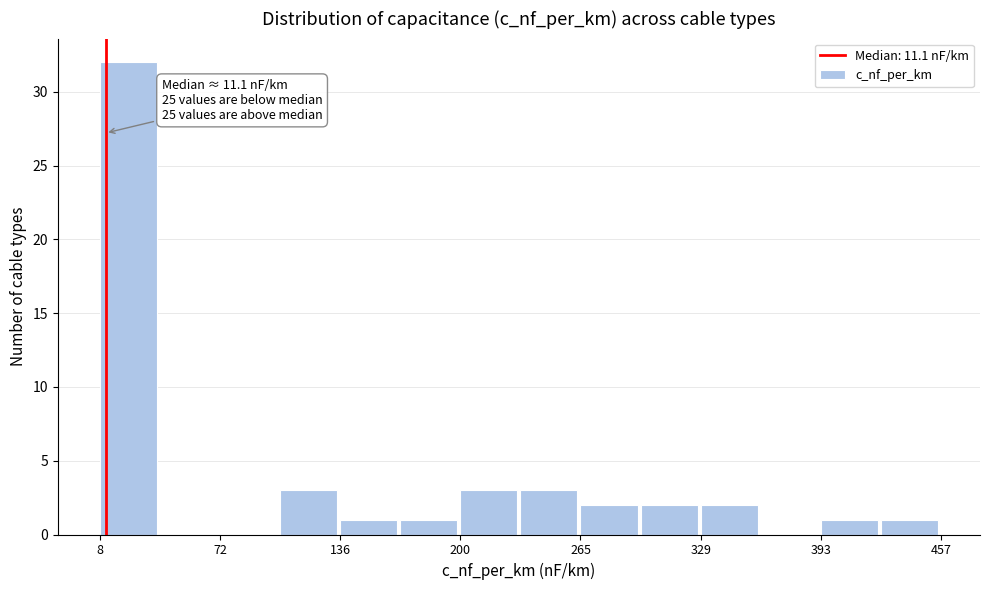

Read against the x-axis, roughly where is the centre of the tallest bar?

20